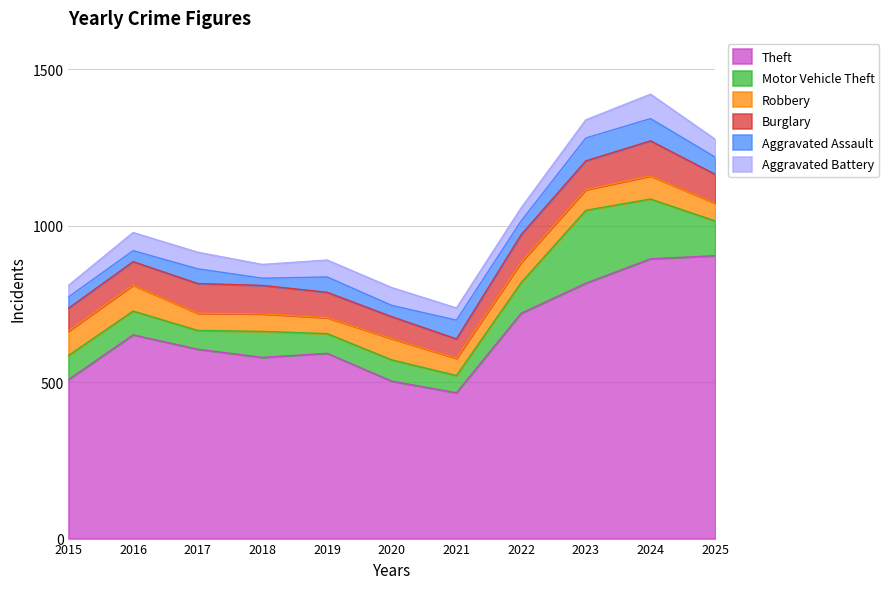

At which category does the chart reach its peak across all series?

2025